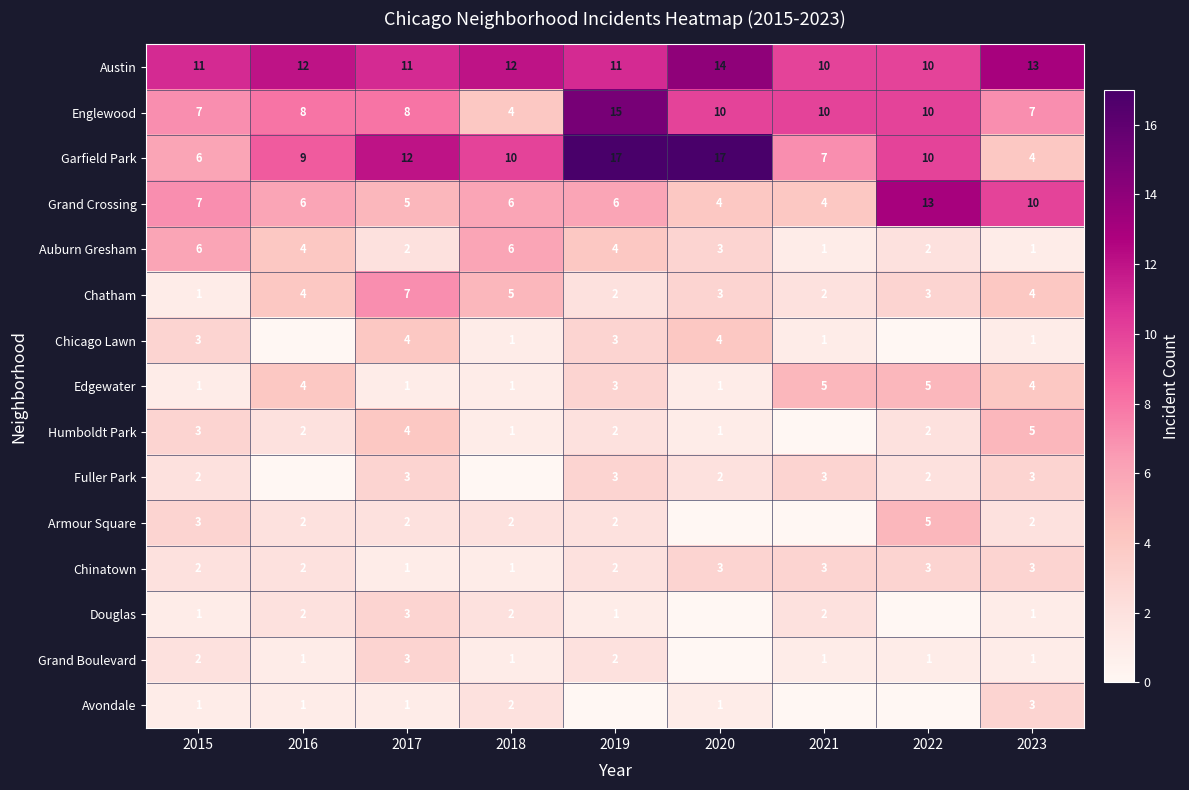

True or false: Grand Crossing has a value of 10 at 2023.

True